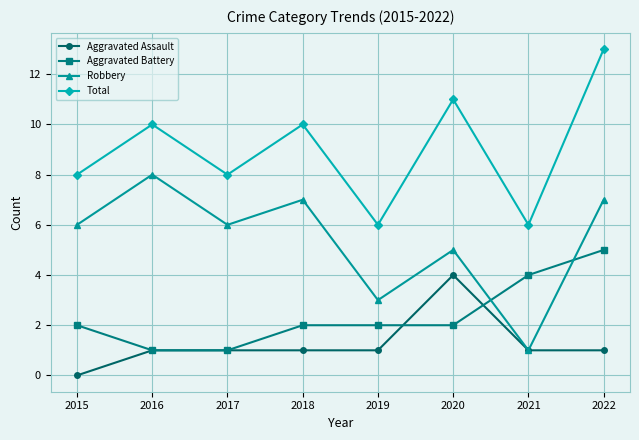

True or false: Aggravated Battery has a value of 2 at 2019.

True